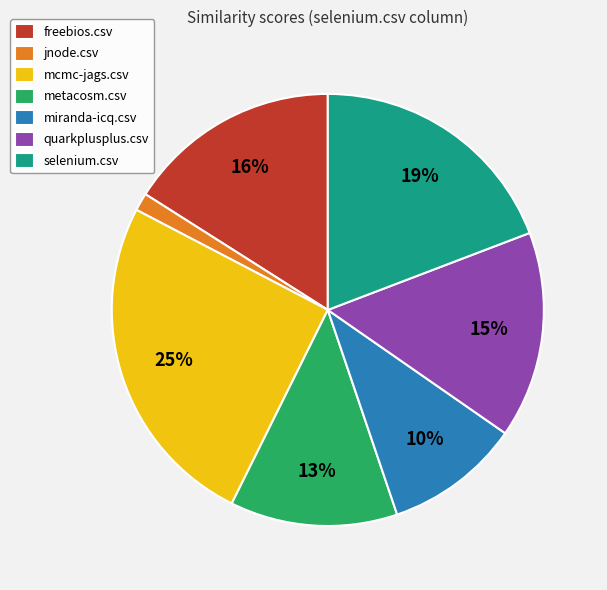

What percentage is the quarkplusplus.csv slice, to the nearest percent?

15%